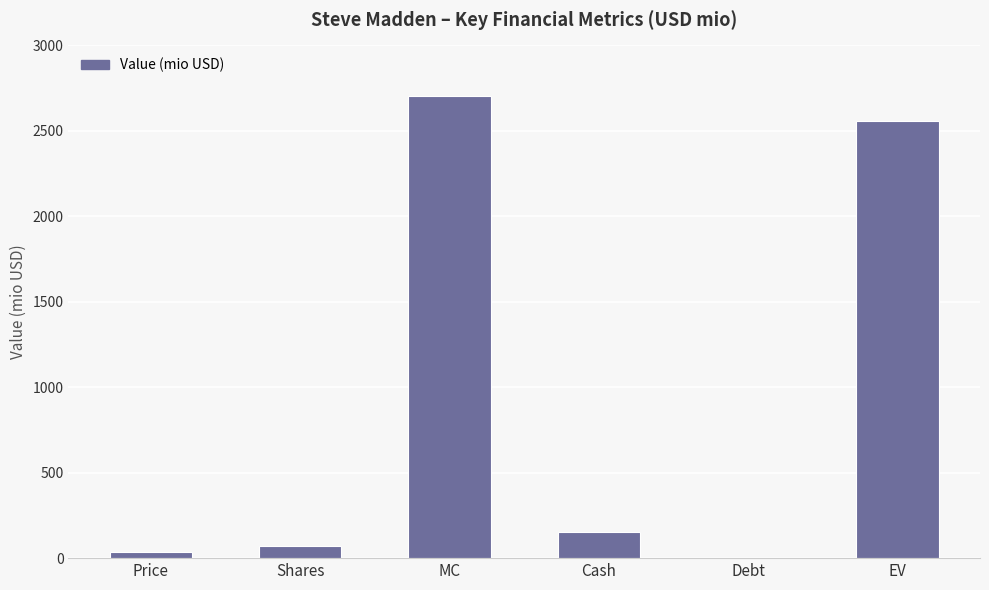

What is the sum of the values at EV and Debt?

2556.0